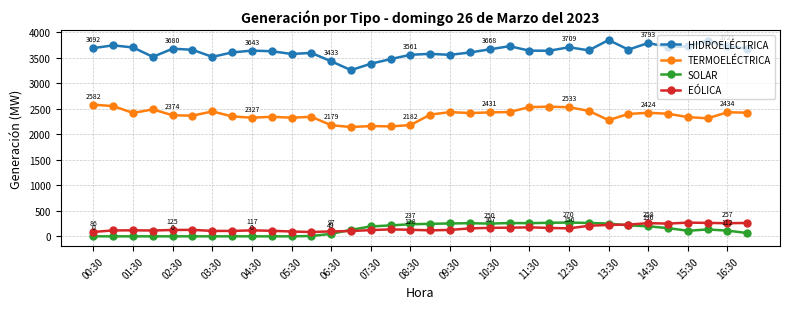

True or false: EÓLICA has more than 0 interior local peaks.

True